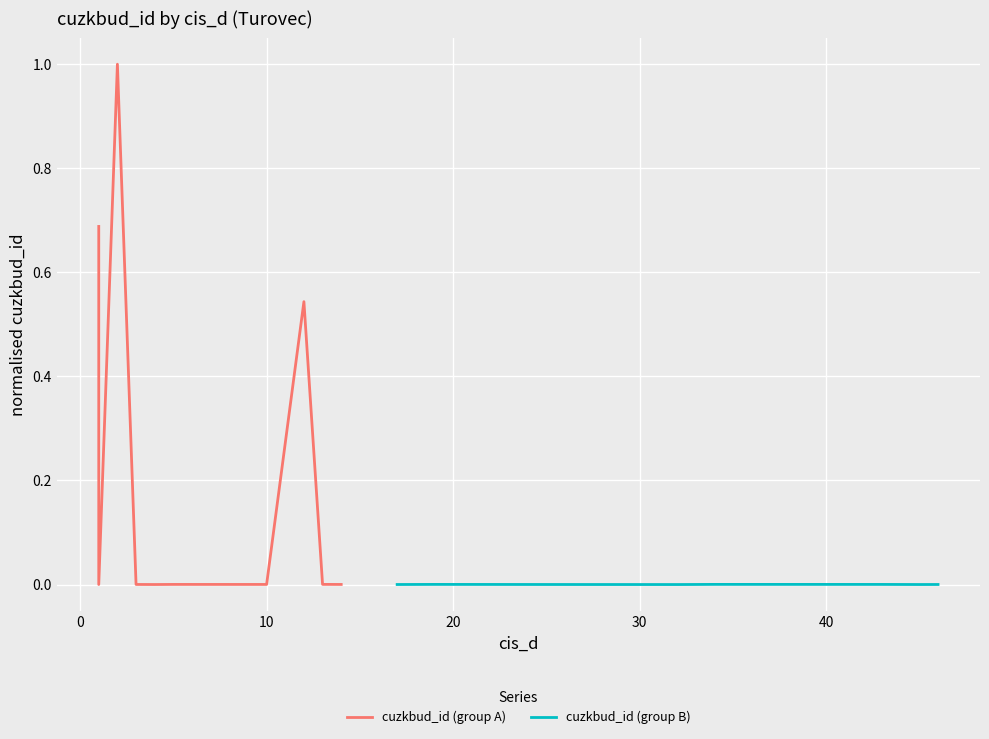

At which category does the chart reach its minimum across all series?

30